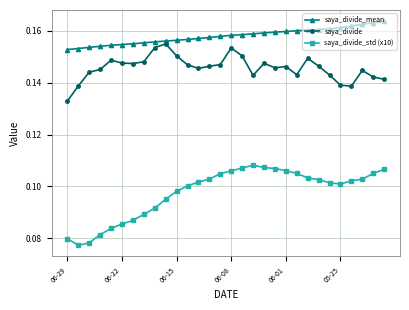

How many saya_divide_mean values are between 0 and 1?

30